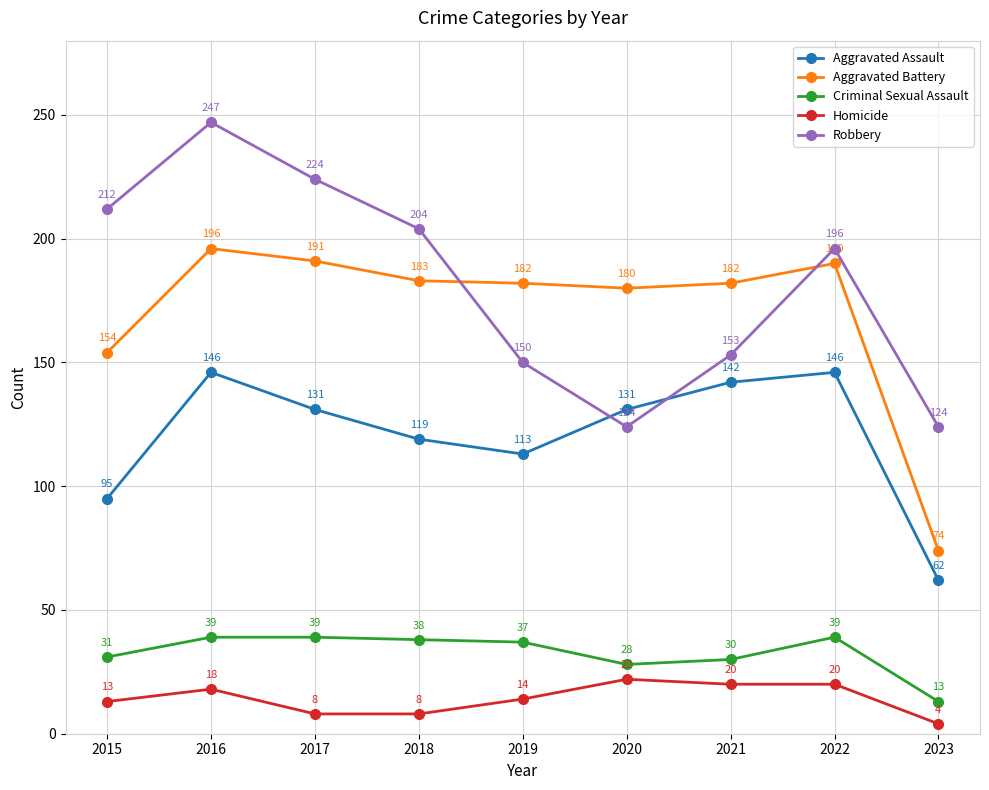

What is the minimum value for Aggravated Battery?

74